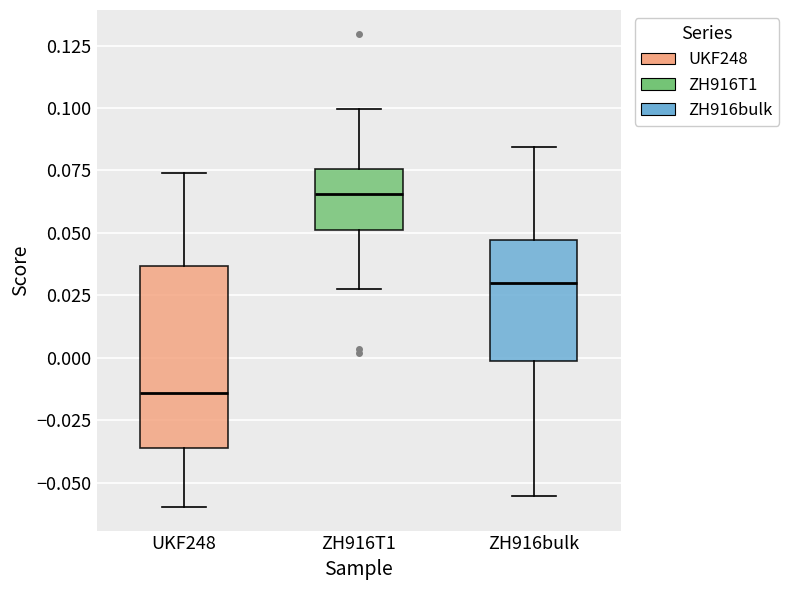

Which box is the tallest, from its lower edge to its upper edge?

UKF248